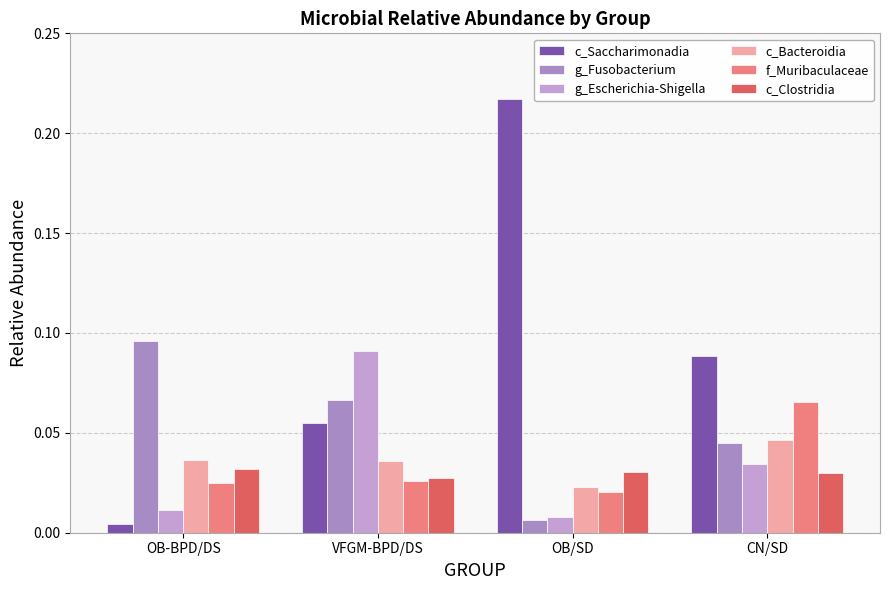

True or false: f_Muribaculaceae has a value of 0.0 at OB-BPD/DS.

True